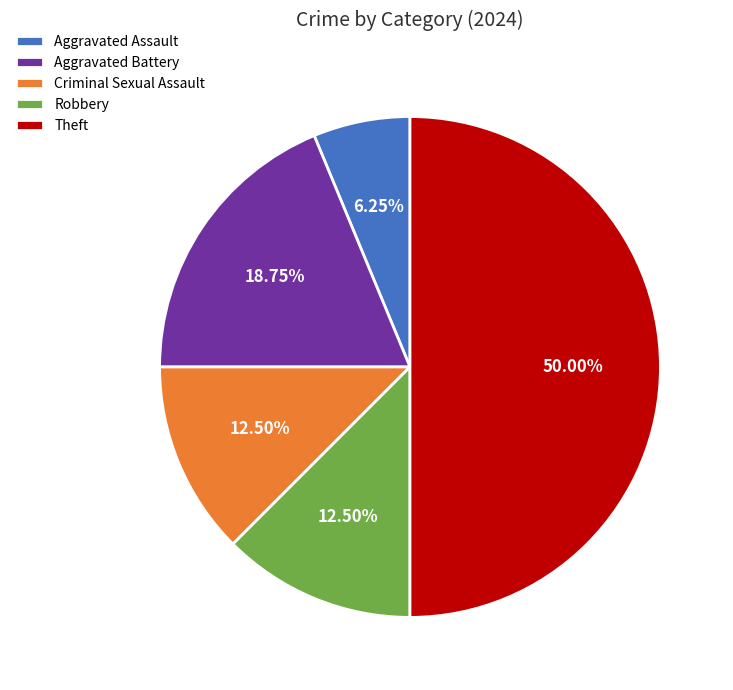

Does Criminal Sexual Assault represent more than half of the total?

No